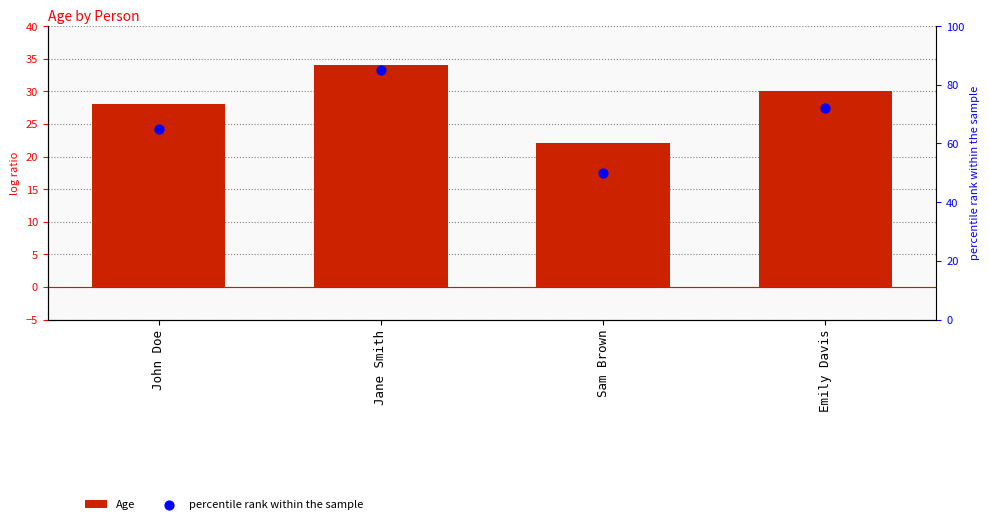

What is the total value across all series at Jane Smith?

119